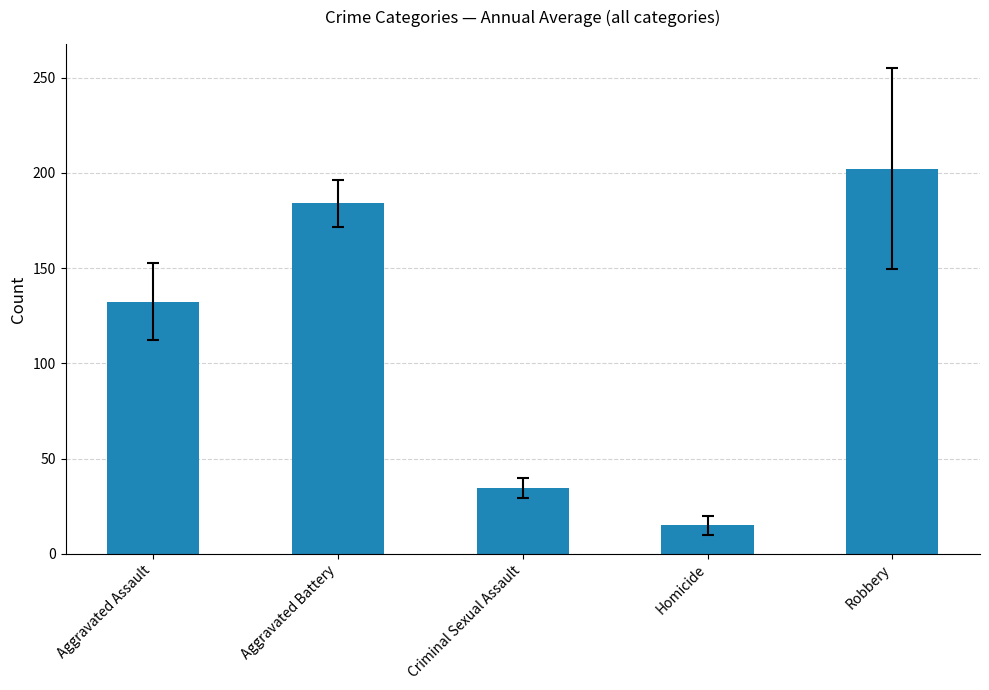

What position from the right is Aggravated Battery?

4